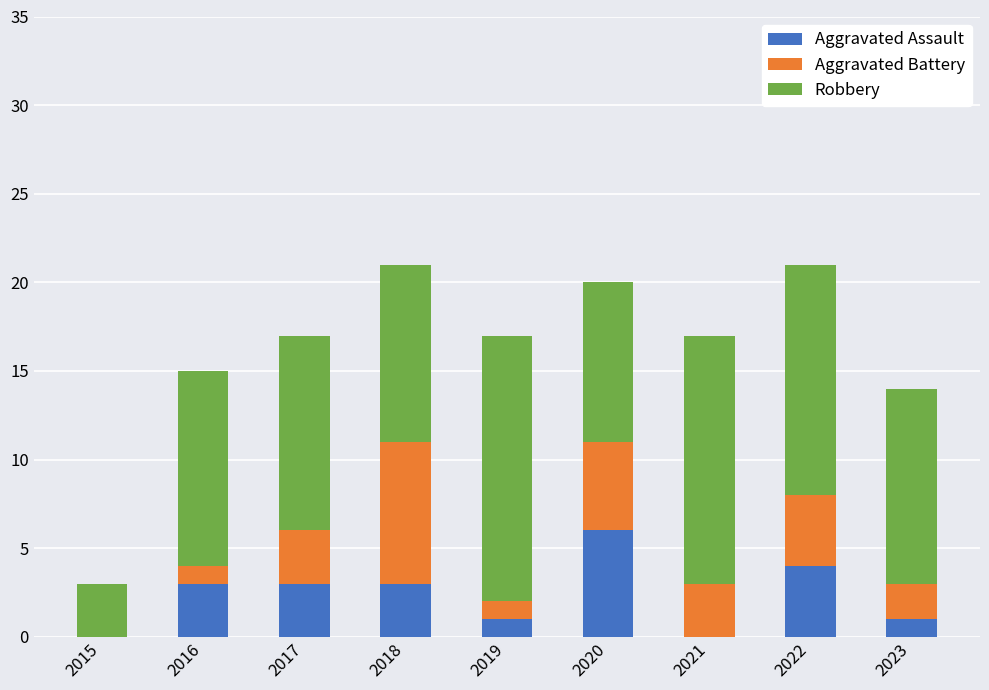

The Aggravated Assault series shows 3 at 2017. True or false?

True